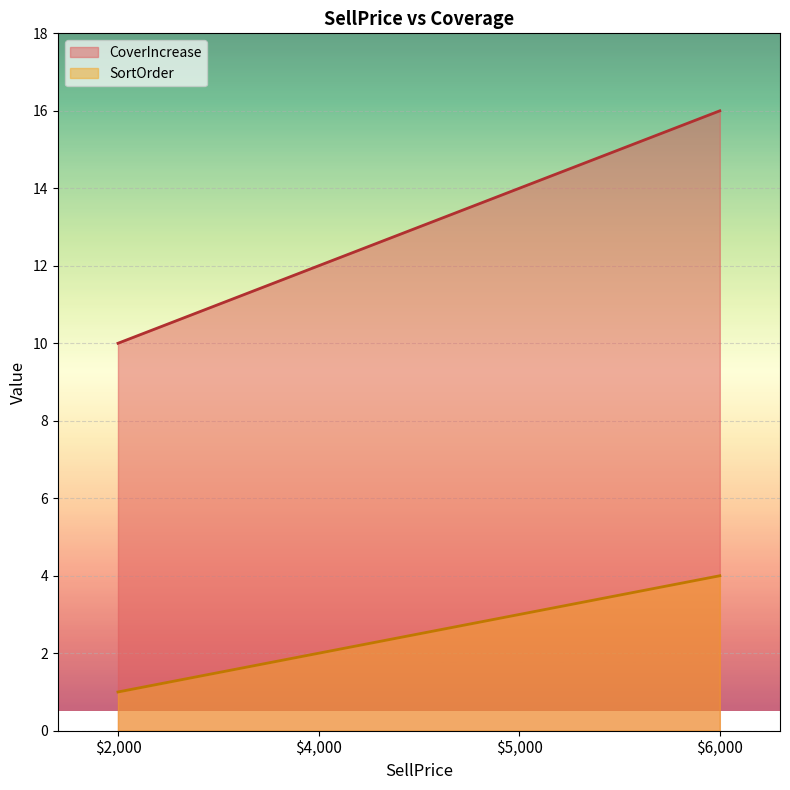

Where does the SortOrder series first go above 3?

$6,000